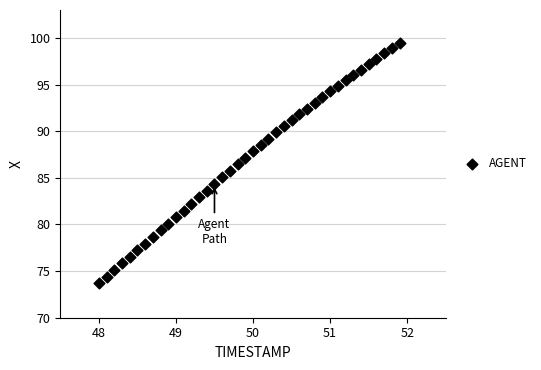

What is the range of X values (max minus min)?

3.9